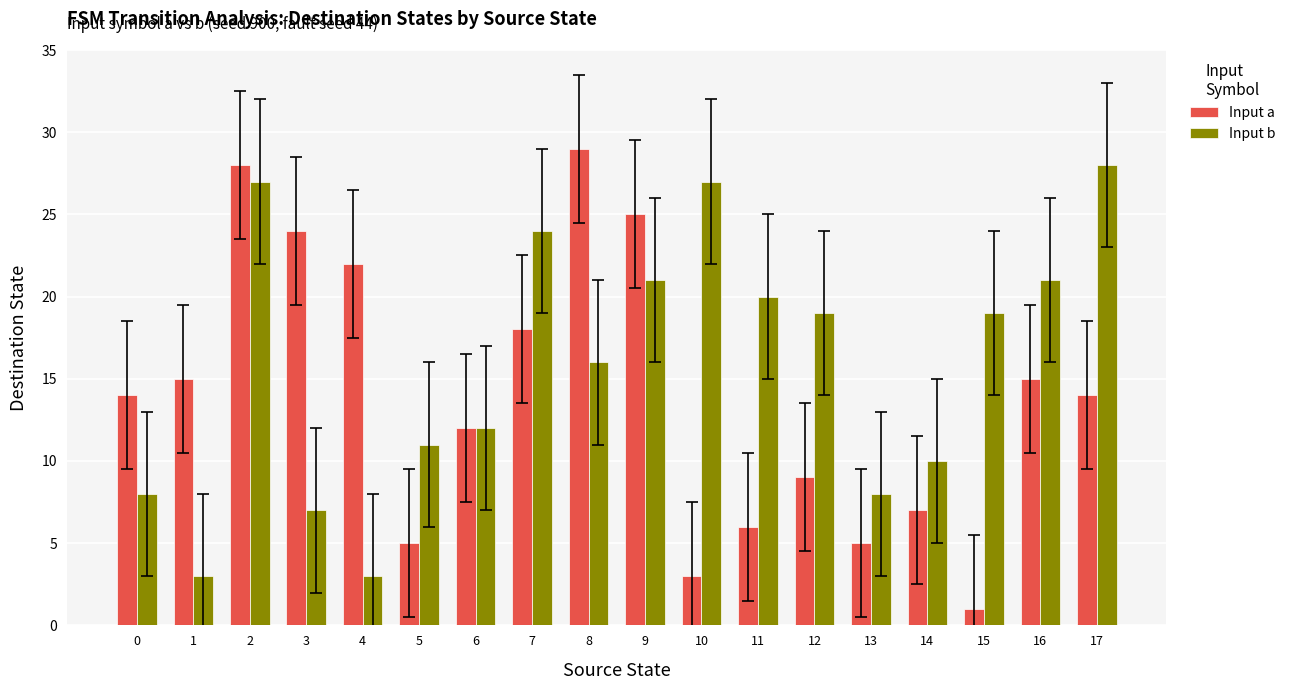

The value of Input a at 12 is 12. True or false?

False